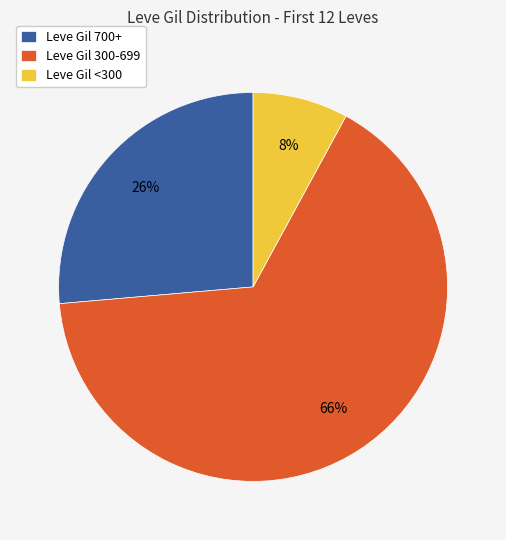

How many segments does this pie chart have?

3